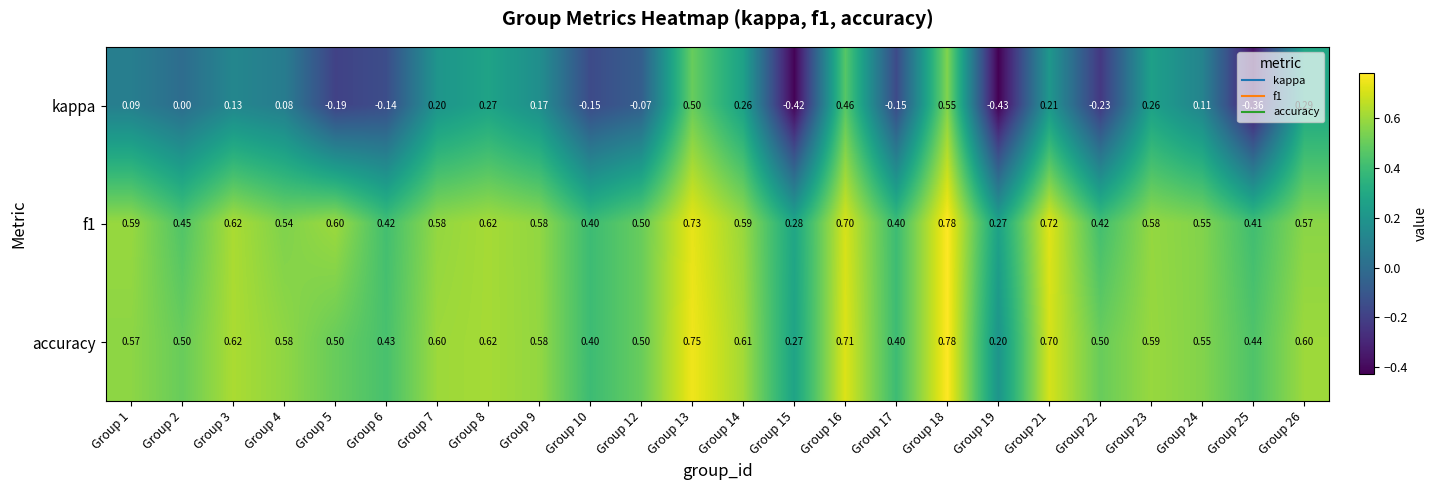

Is the value of accuracy at Group 6 greater than the value of kappa at Group 19?

Yes